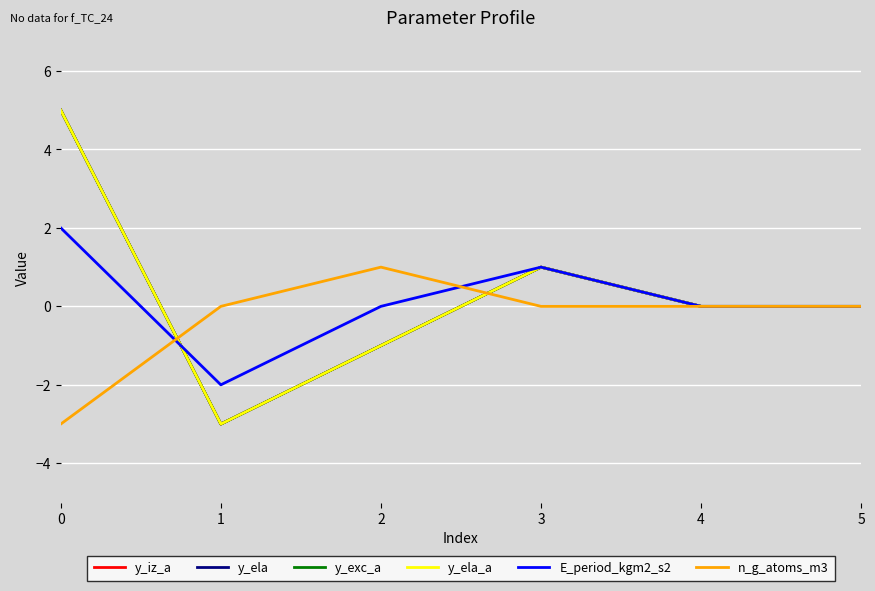

Which series has the largest total across all categories?

y_iz_a